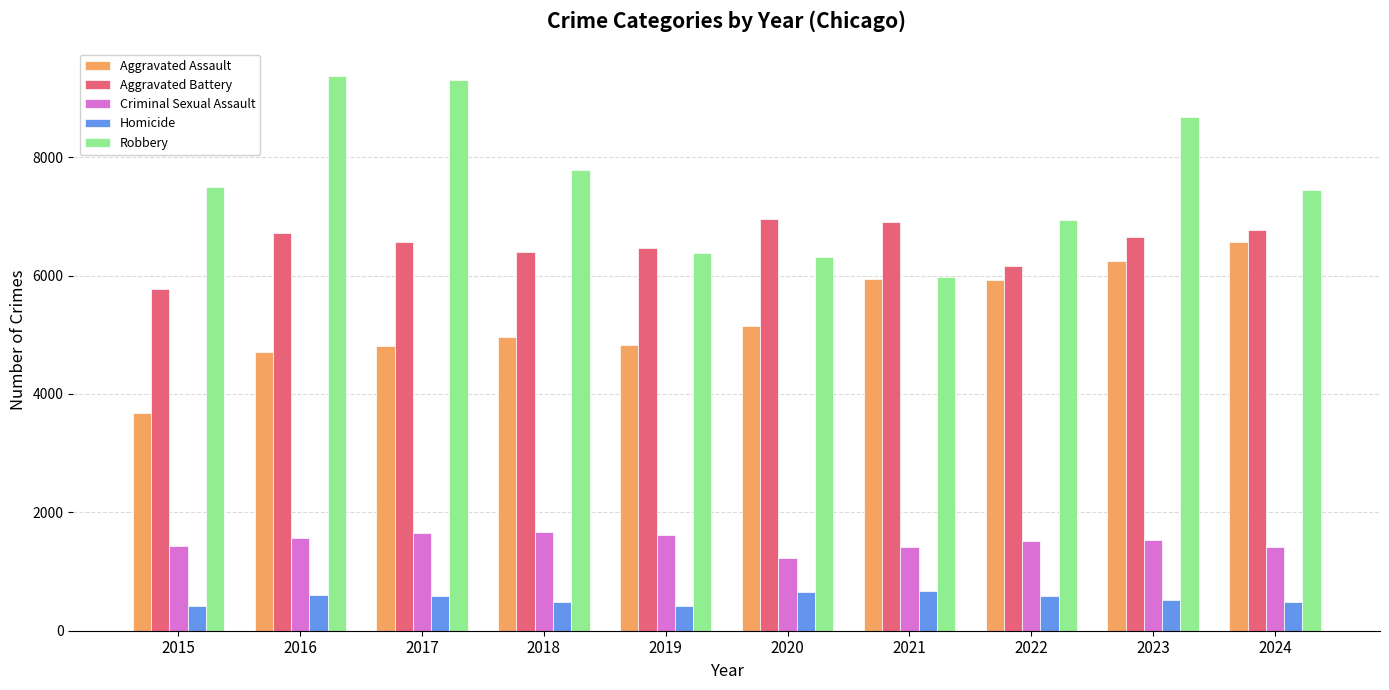

What is the greatest value displayed?

9372